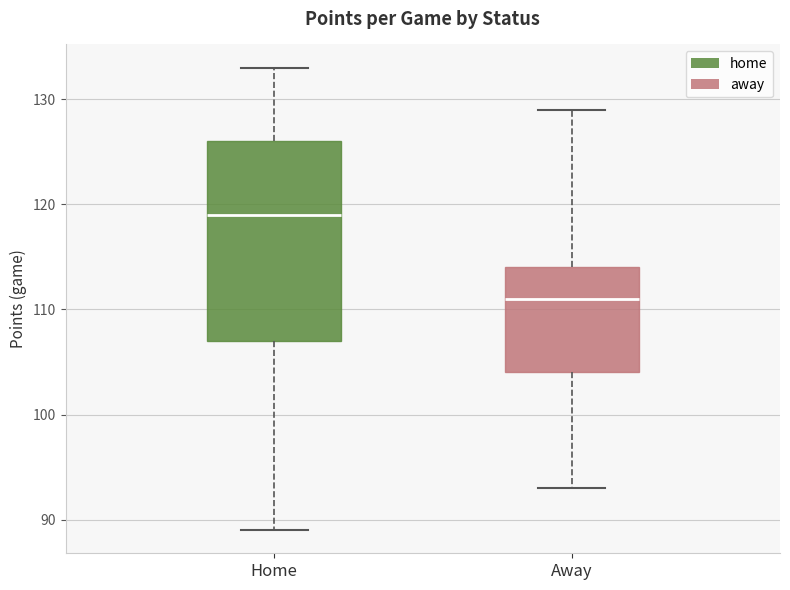

Reading left to right, transcribe this box plot: for each box, give where its median line is, the range the box spans, and where its two whiskers end, as read against the y-axis. The values are not printed on the chart, so give them approximately, as read against the axis.

Home: median 119, box 107 to 126, whiskers 89 to 133
Away: median 111, box 104 to 114, whiskers 93 to 129